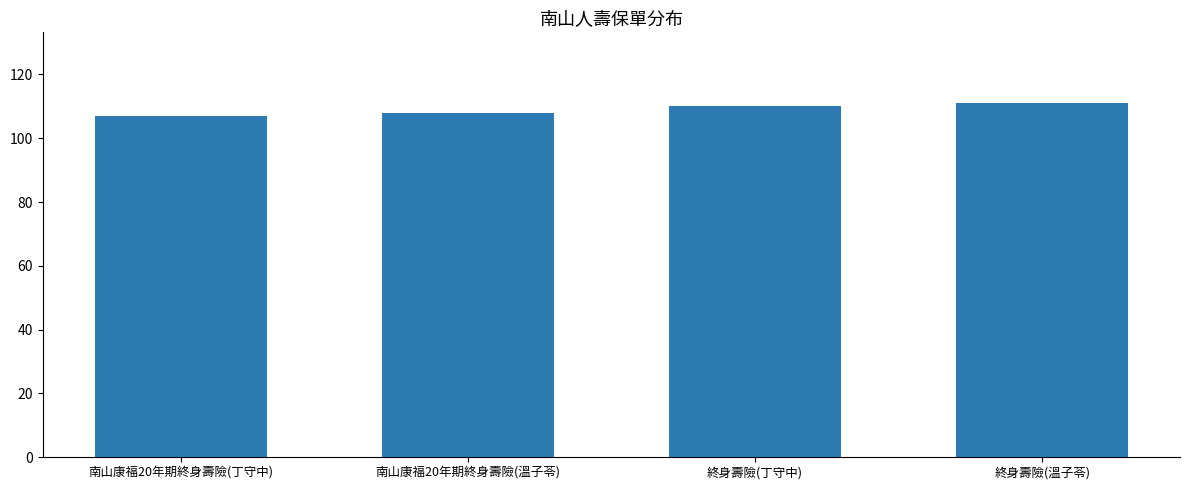

True or false: the data shows 107 at 南山康福20年期終身壽險(丁守中).

True